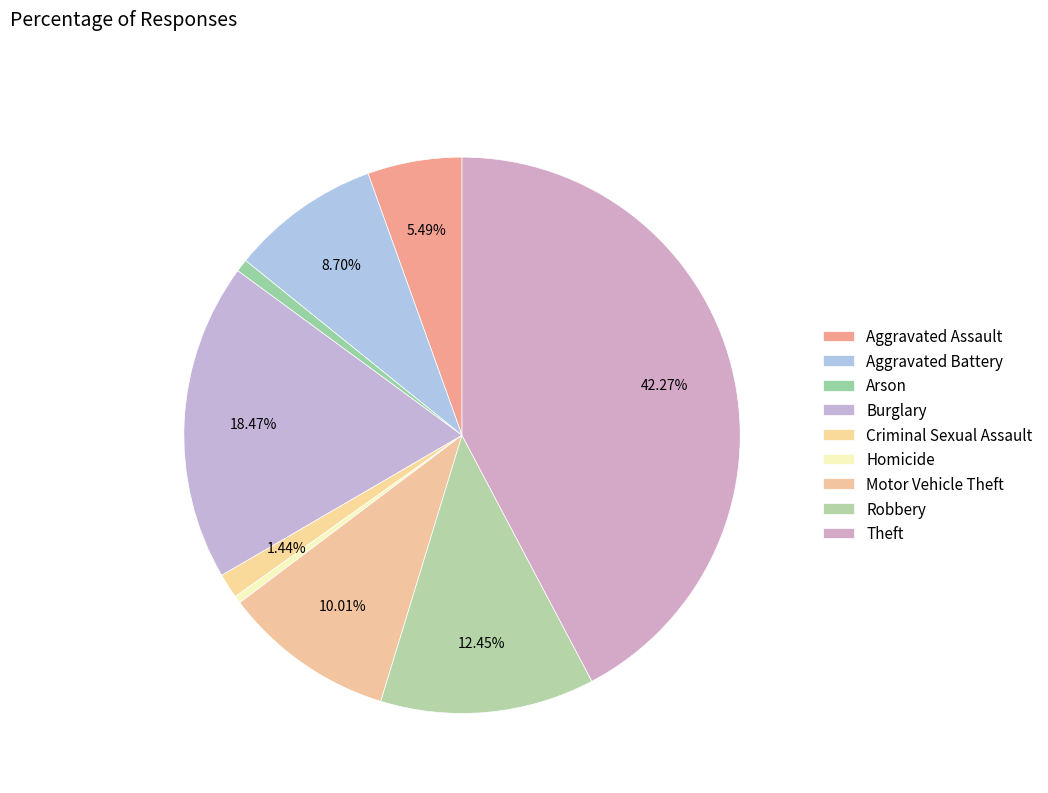

What percentage do Aggravated Battery and Arson together represent?

9.4%